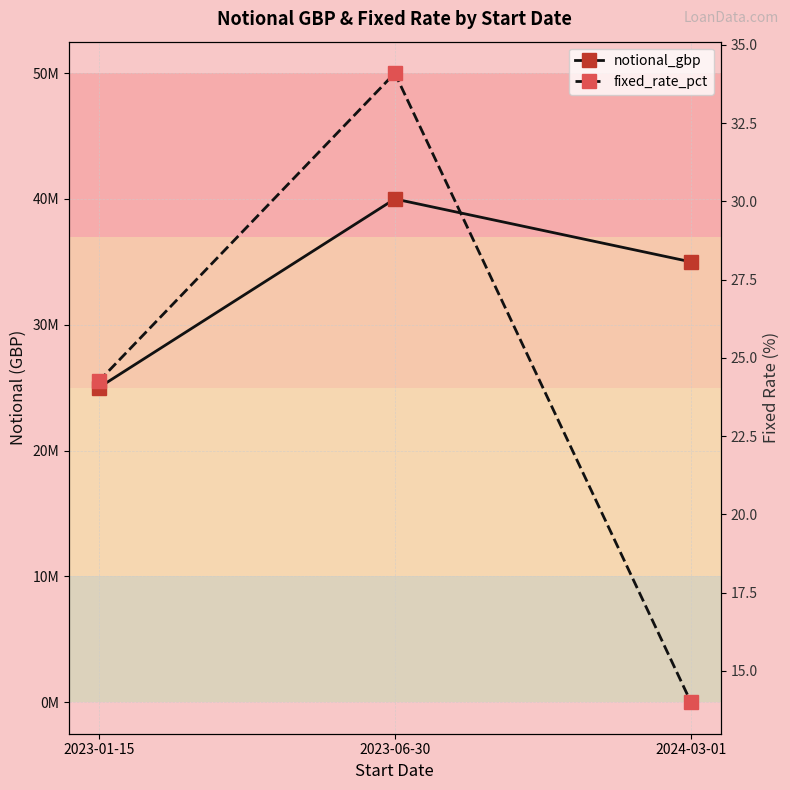

List the labels in order of fixed_rate_pct value, smallest first.

2024-03-01, 2023-01-15, 2023-06-30